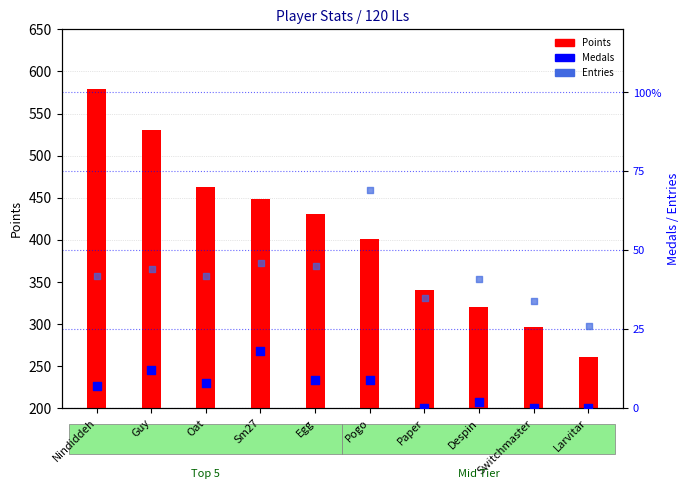

Which series has the widest spread of Y values?

Points